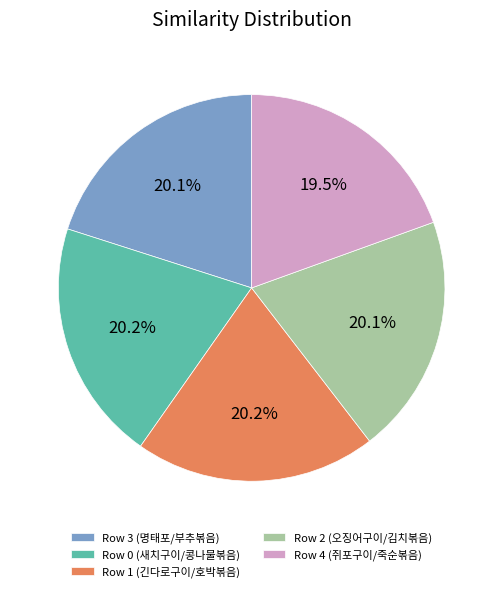

Count the number of slices in the pie.

5